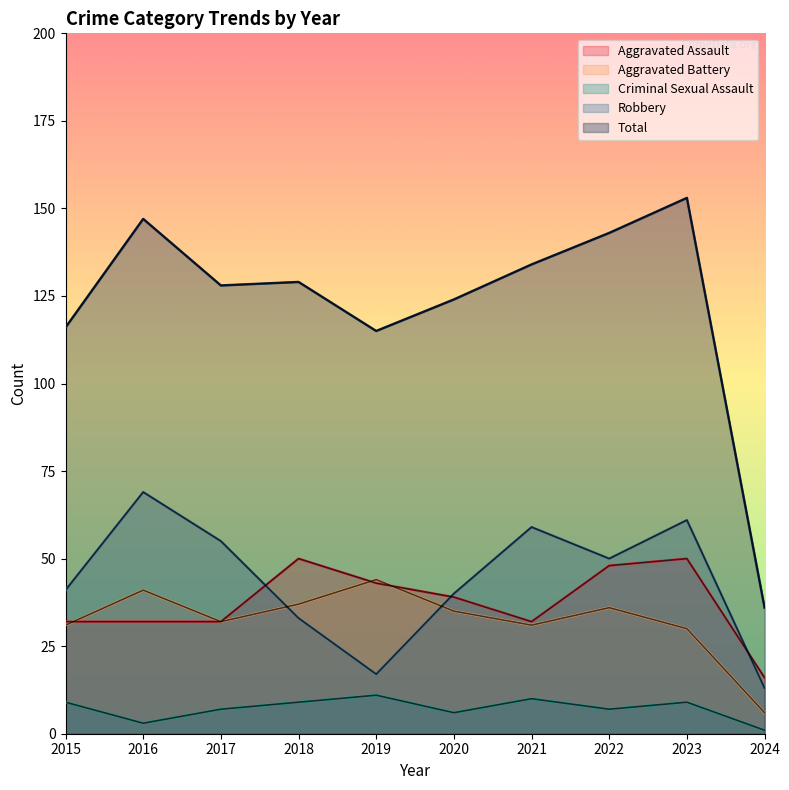

Which series has the largest total across all categories?

Total